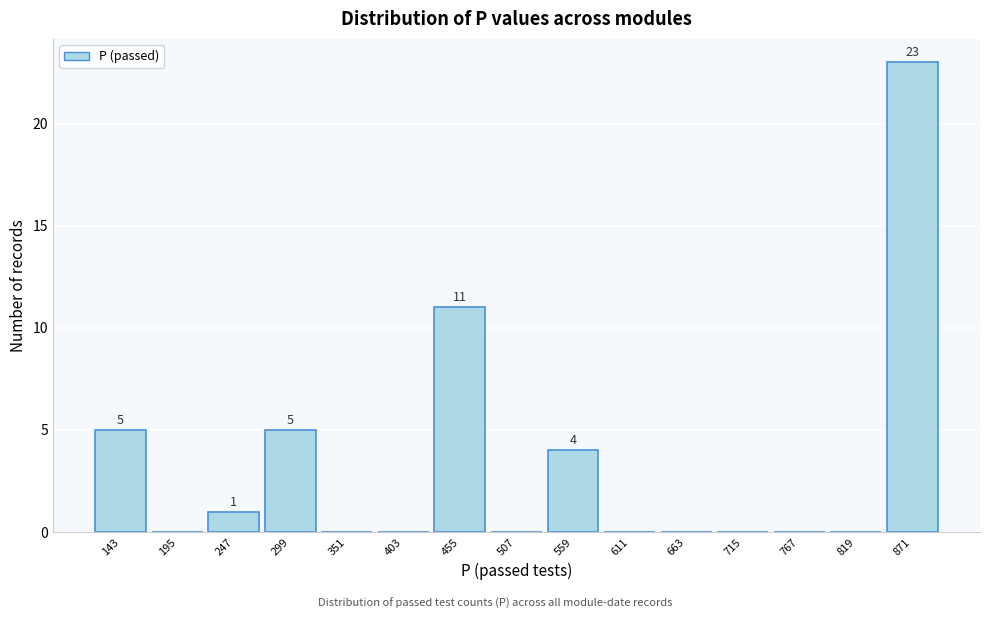

Reading left to right, list all the values displayed in this chart.

143=5	195=0	247=1	299=5	351=0	403=0	455=11	507=0	559=4	611=0	663=0	715=0	767=0	819=0	871=23